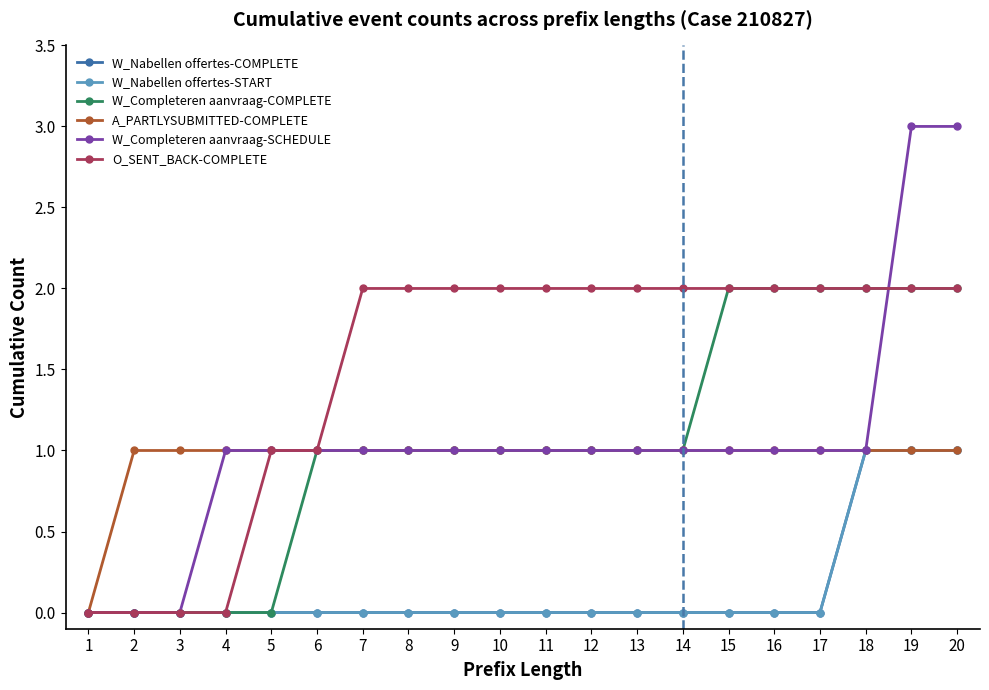

Which label corresponds to the smallest value in the chart?

1